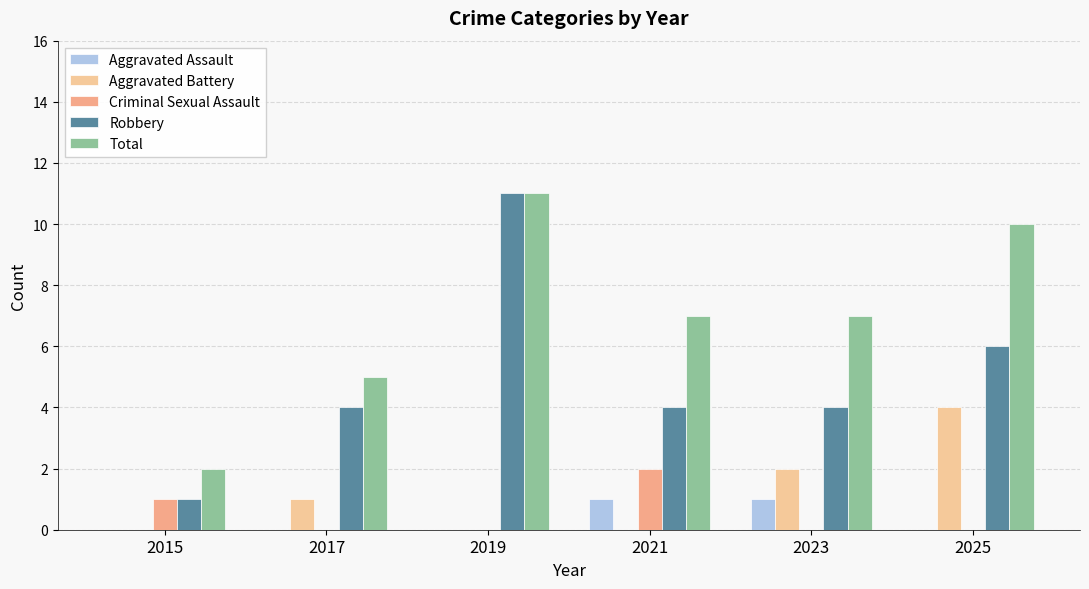

Between 2025 and 2021, which is larger?

2021